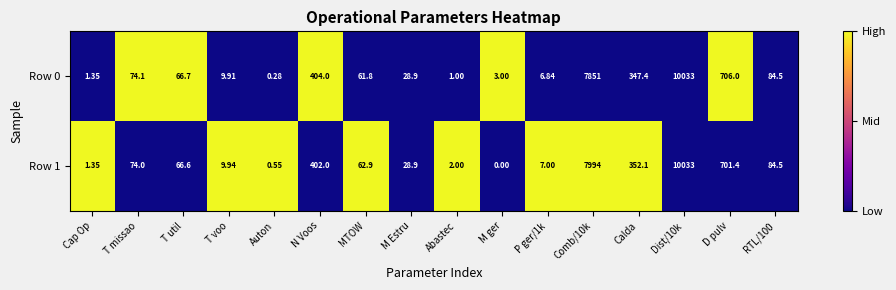

Which label corresponds to the smallest value in the chart?

M ger